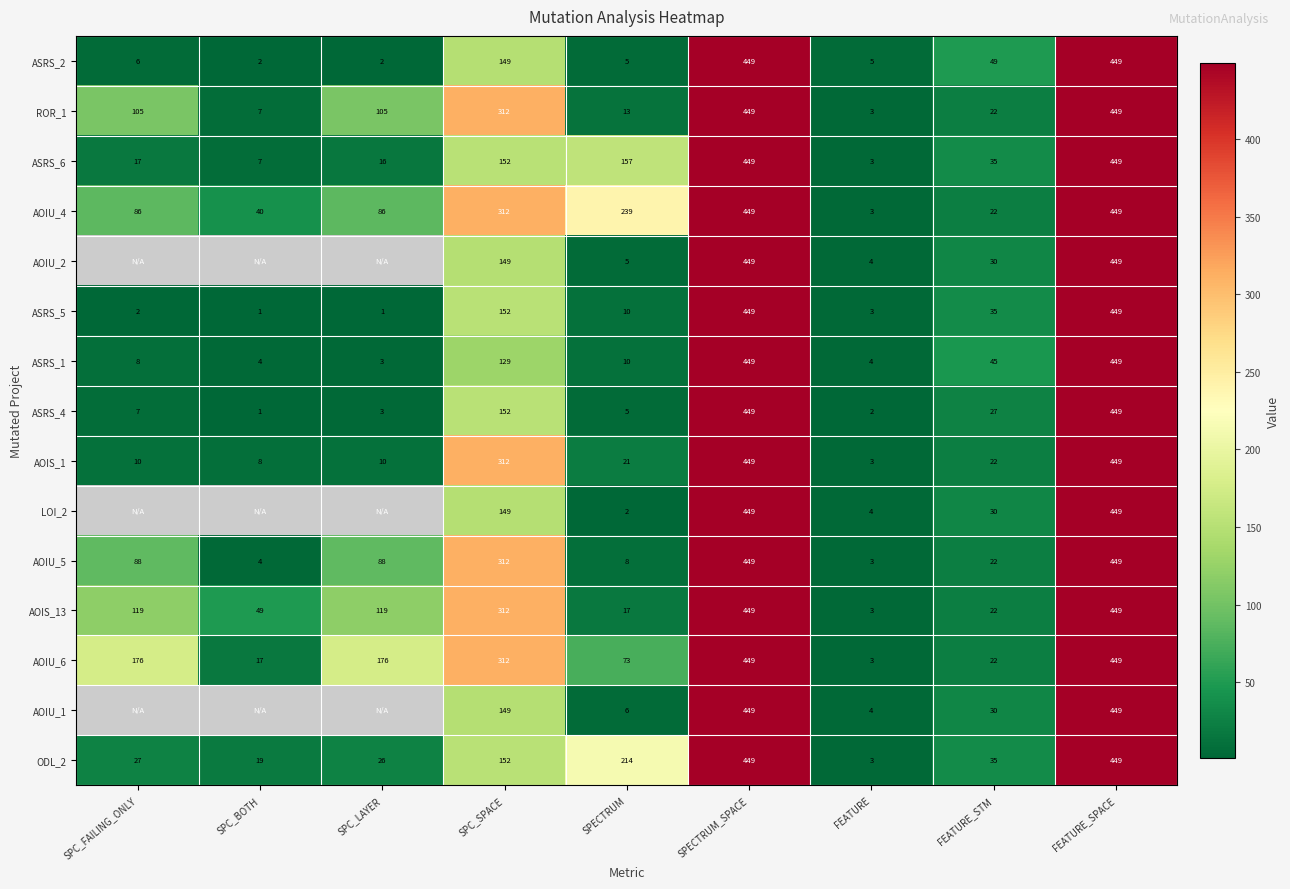

Is the value of LOI_2 at SPECTRUM greater than the value of ROR_1 at SPC_SPACE?

No